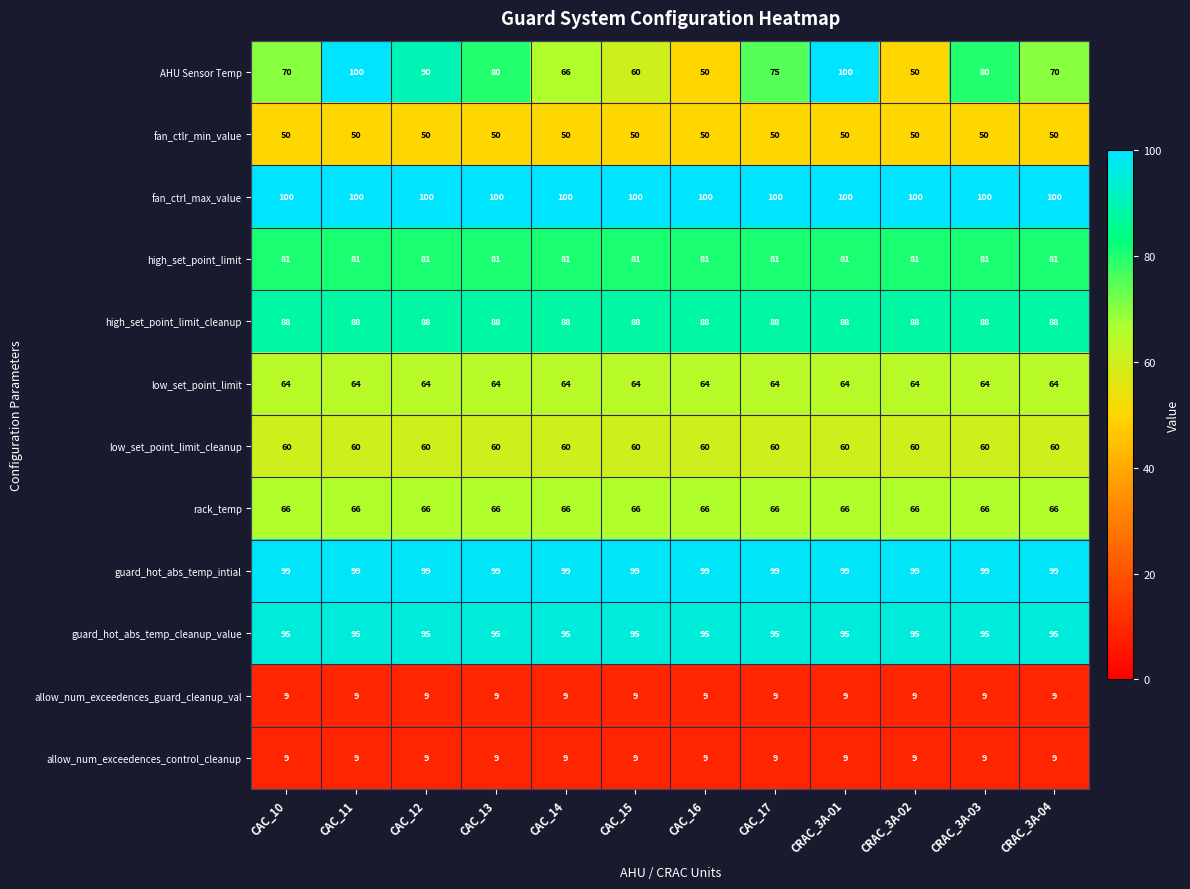

Which series has the largest total across all categories?

fan_ctrl_max_value